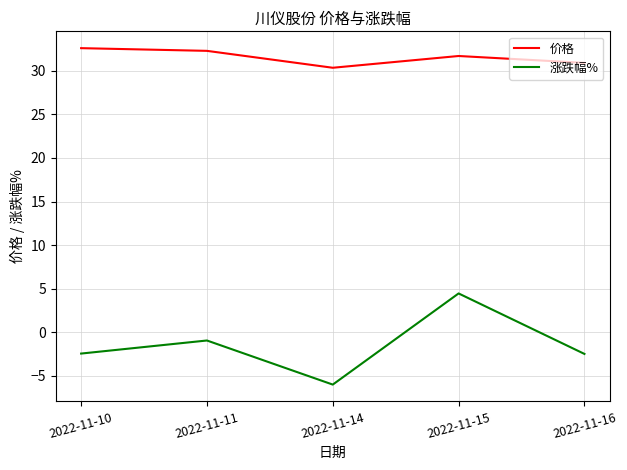

How many values in the 涨跌幅% series are below -2?

3